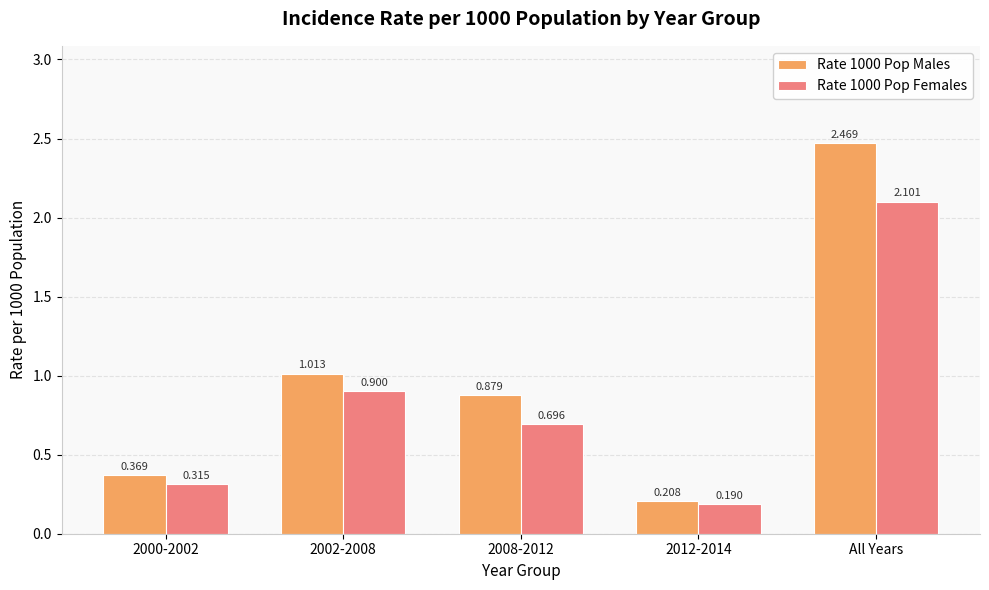

Which label corresponds to the largest value in the chart?

All Years